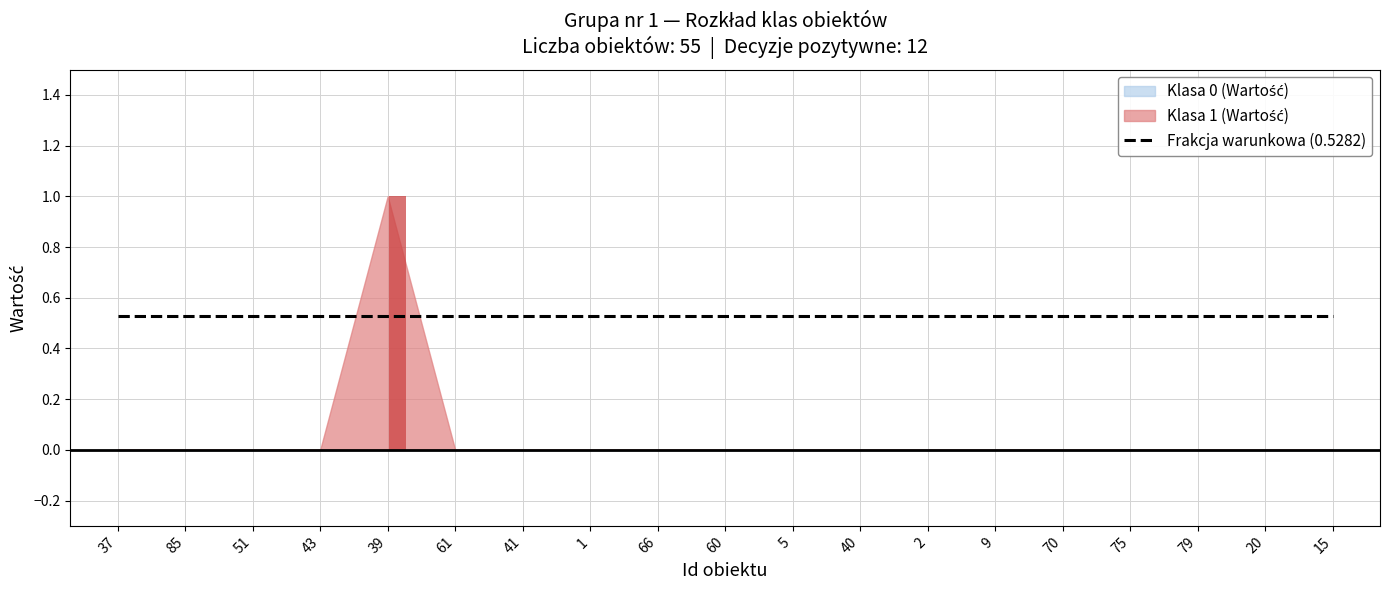

What position from the left is 66?

9